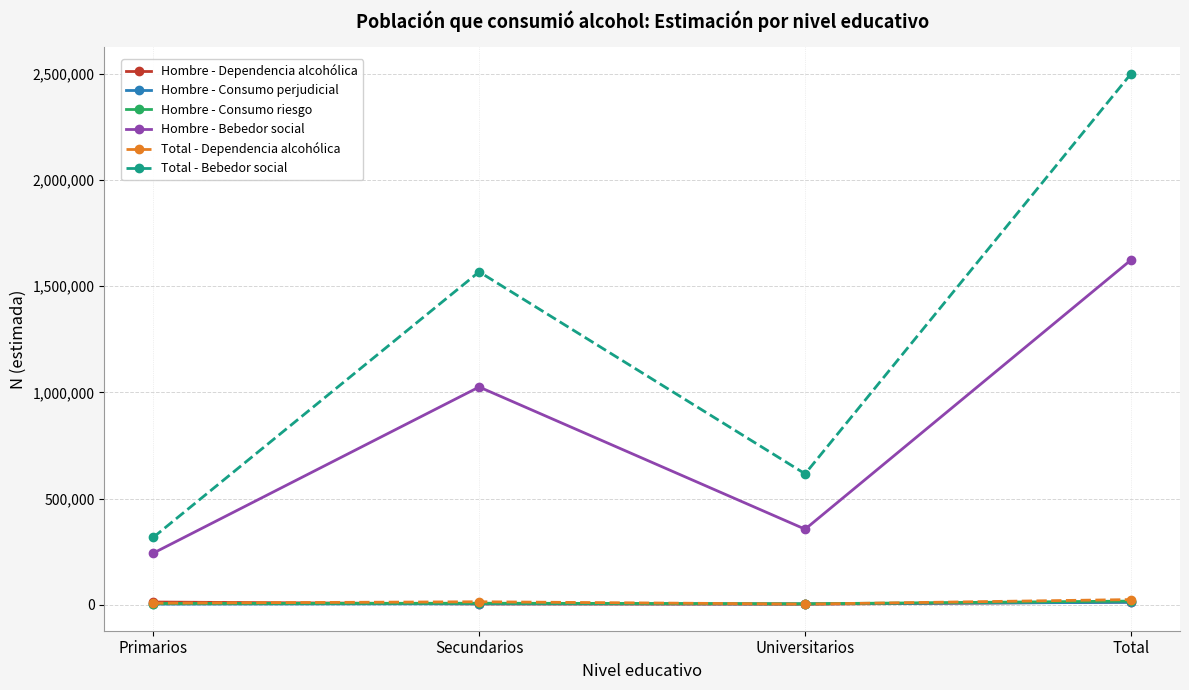

Which series changed the most between Universitarios and Total?

Total - Bebedor social